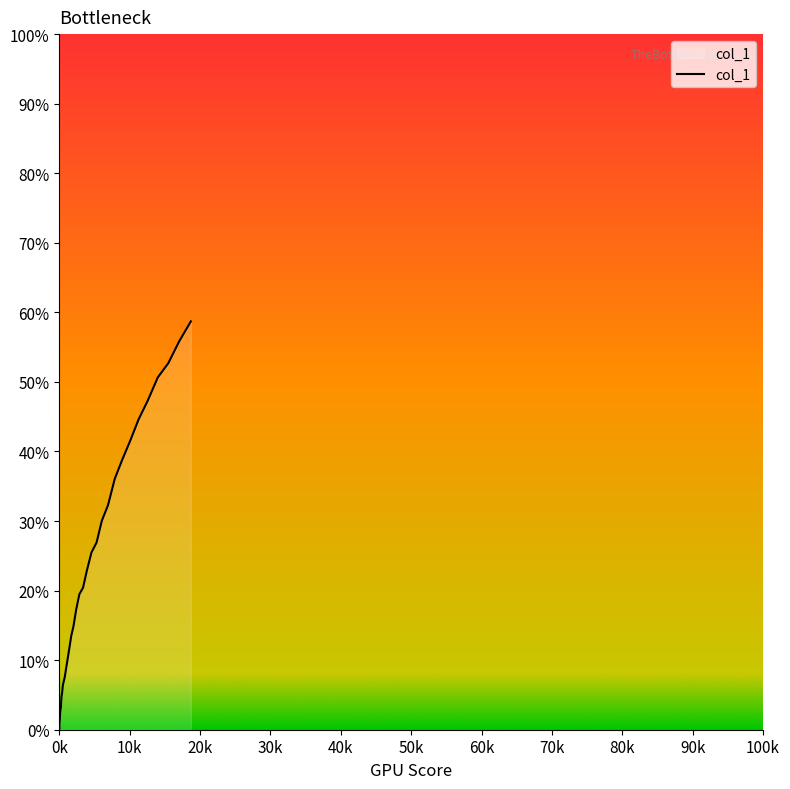

True or false: the data has more than 0 interior local peaks.

False